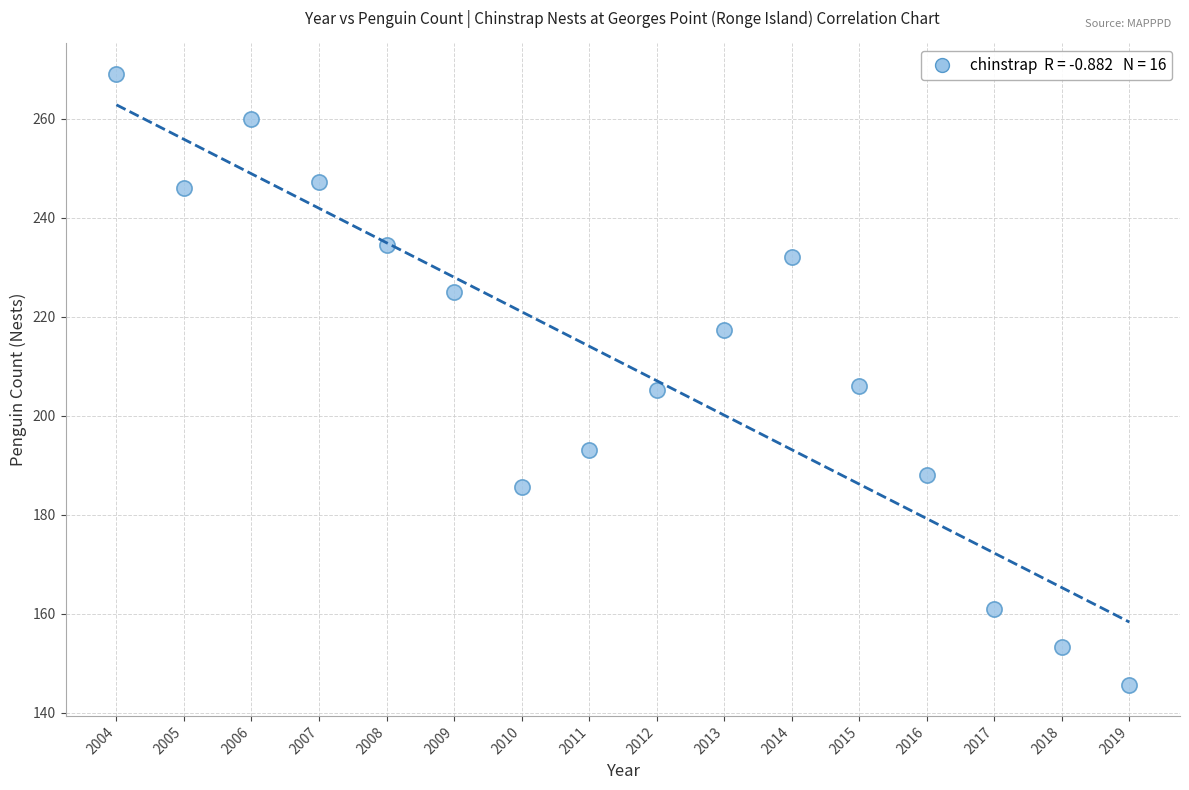

What is the range of X values (max minus min)?

15.0